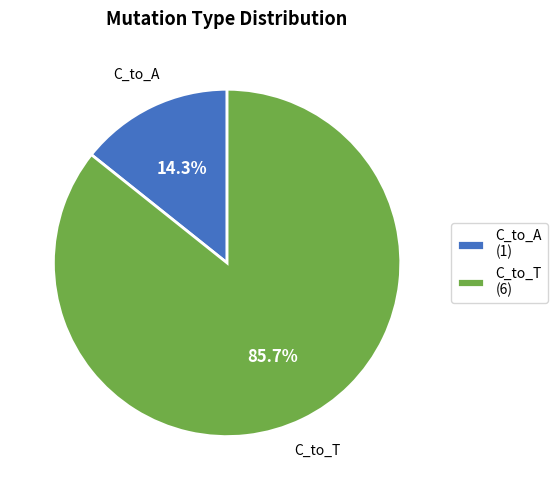

Rank the categories by value from lowest to highest.

C_to_A, C_to_T